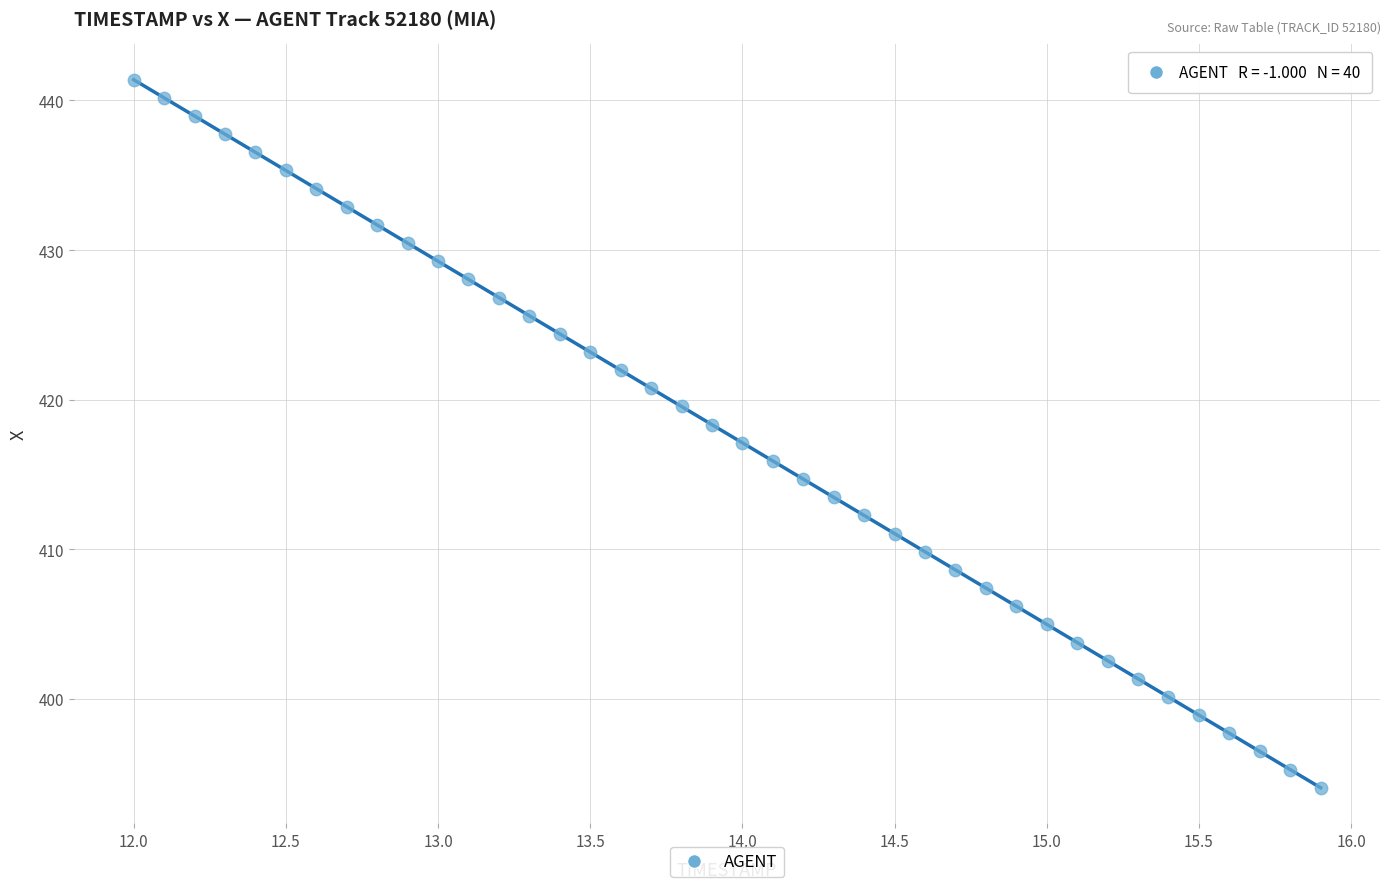

What is the range of Y values (max minus min)?

47.3